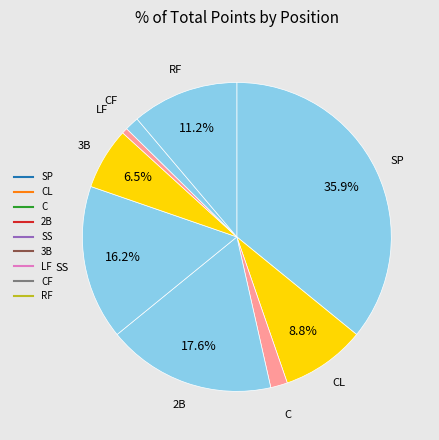

Which category has the biggest portion of the pie?

SP